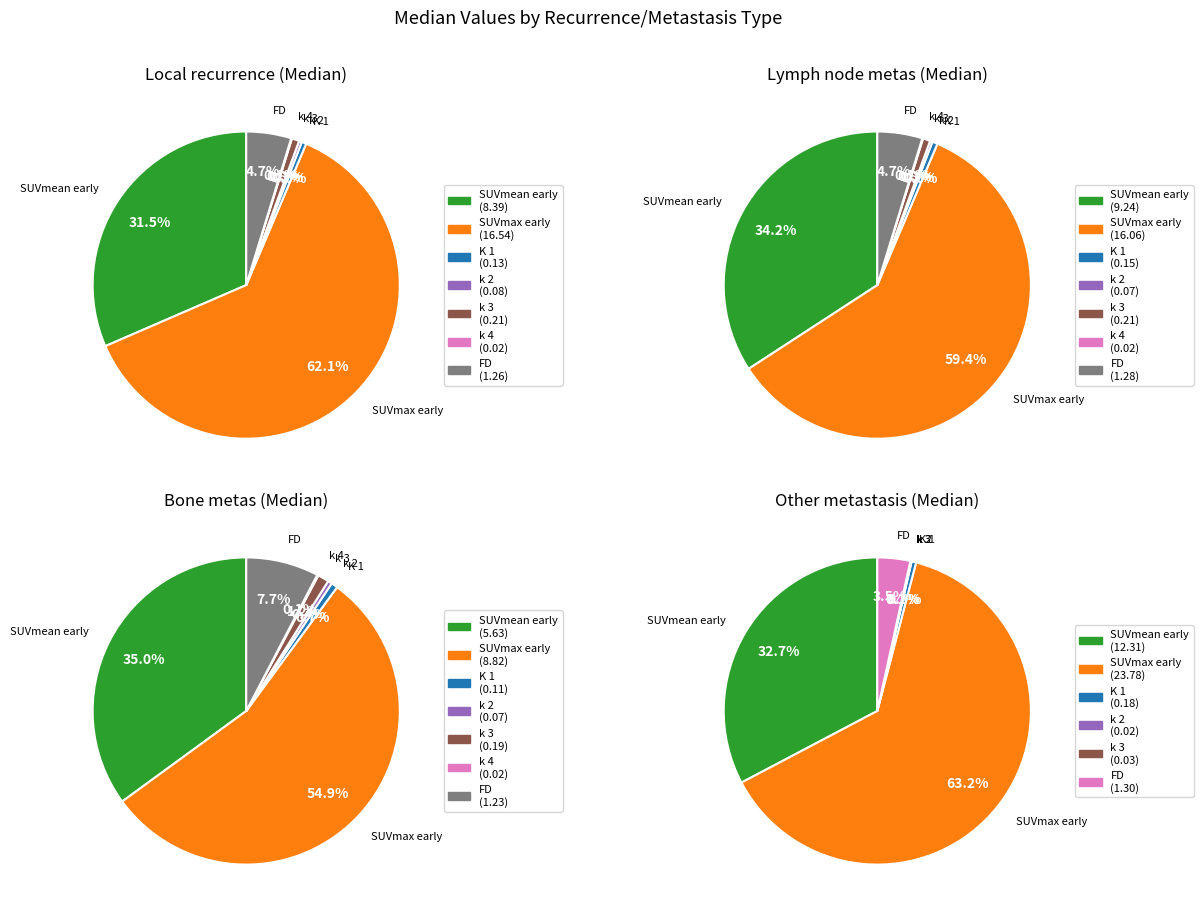

What is the smallest slice in the pie chart?

k 4